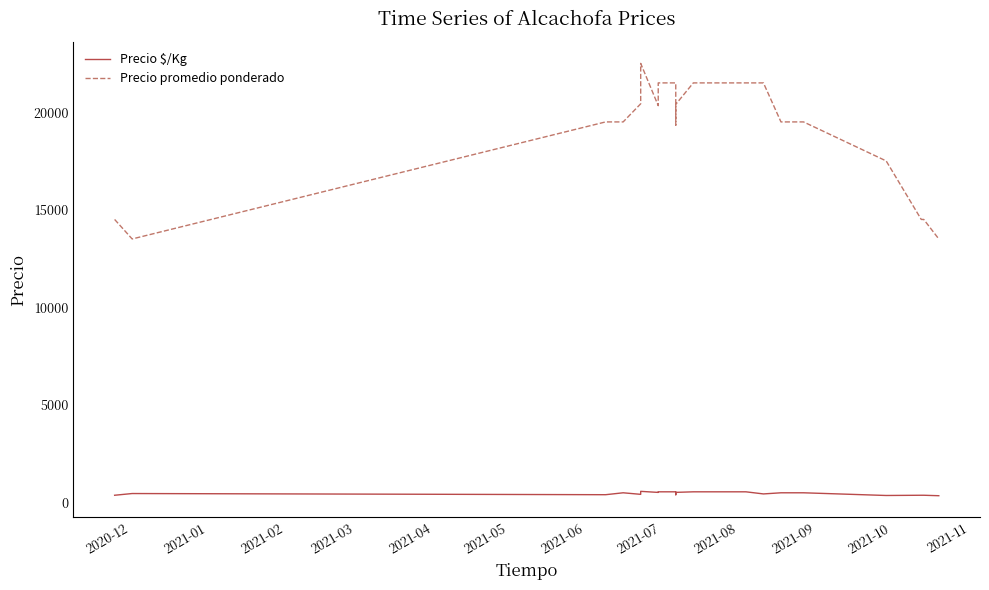

Reading right to left, transcribe all the data shown in this chart.

Precio $/Kg: 338	362	362	350	488	488	488	430	538	538	538	538	510	387	538	538	508	562	409	488	390	450	362
Precio promedio ponderado: 13500	14500	14500	17500	19500	19500	19500	21500	21500	21500	21500	21500	20400	19333	21500	21500	20333	22500	20429	19500	19500	13500	14500